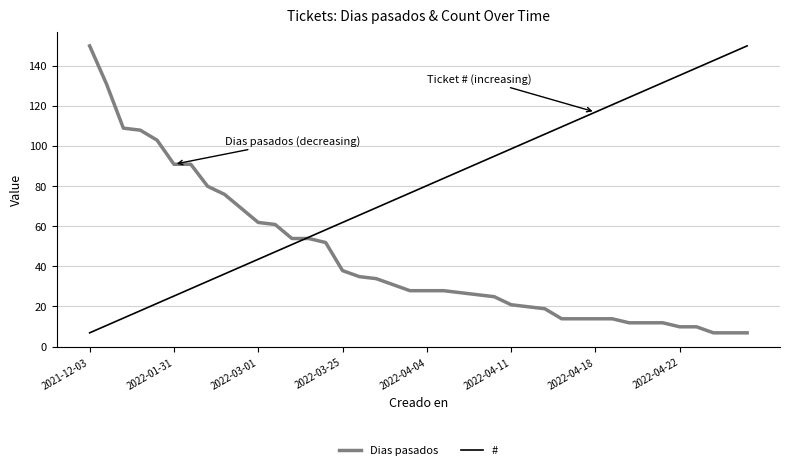

Which series has the largest total across all categories?

#